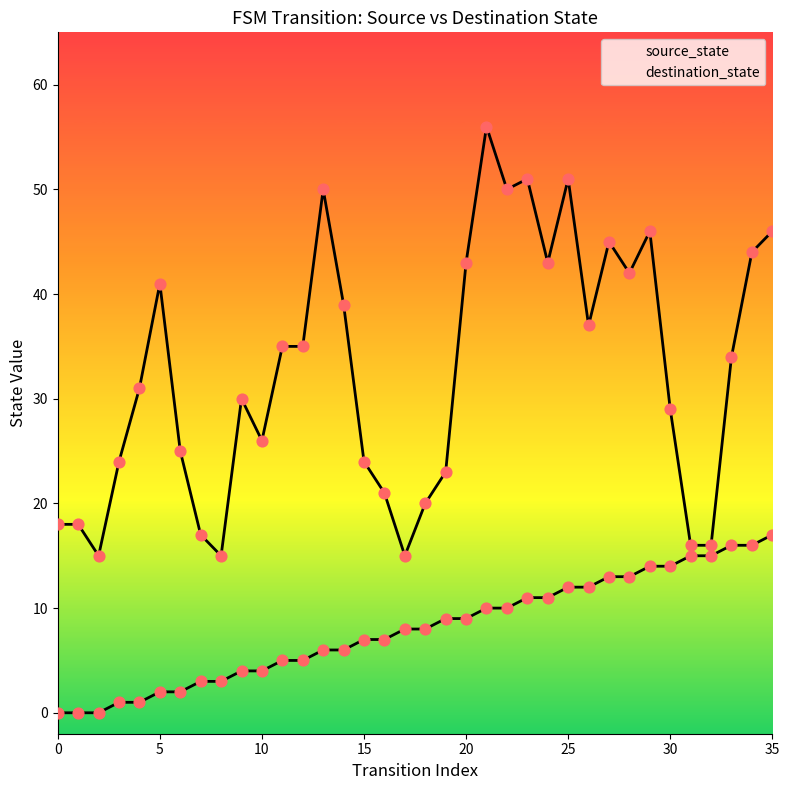

At how many categories does at least one series exceed 34?

17